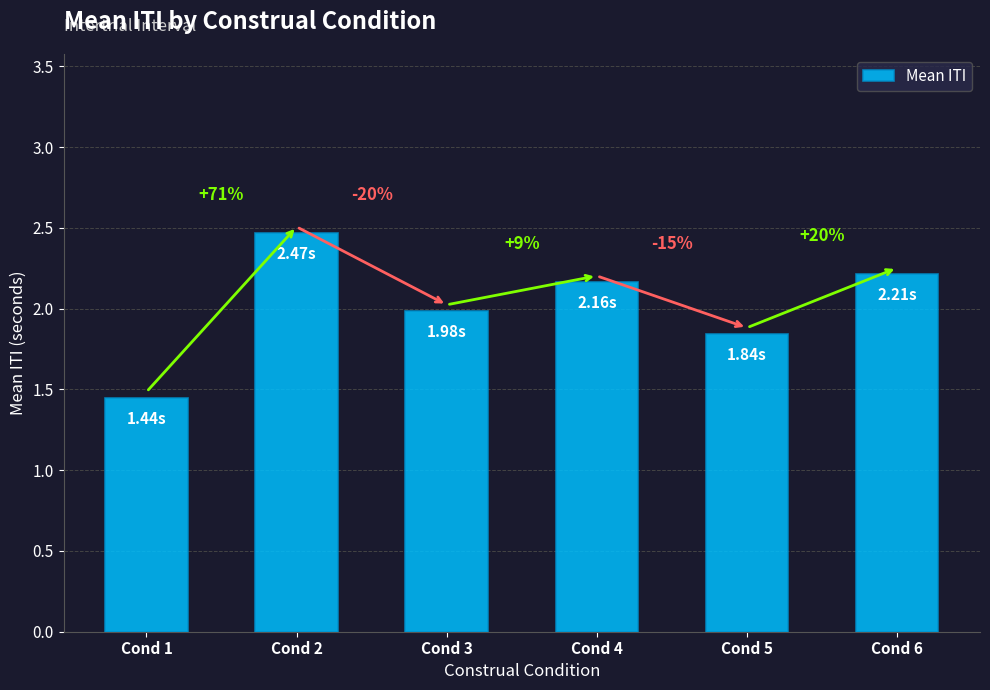

What is the change in value from Cond 2 to Cond 5?

-0.6